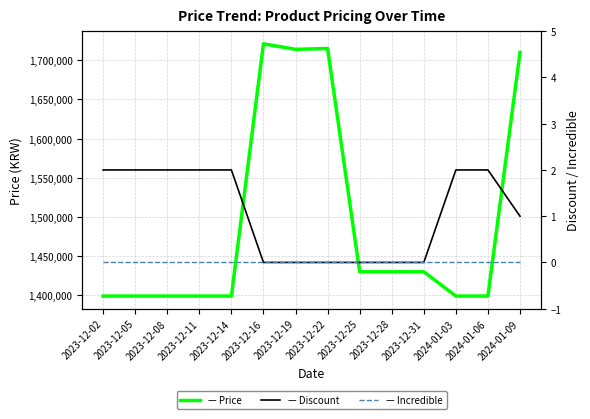

At which label is Incredible closest to 0?

2023-12-02